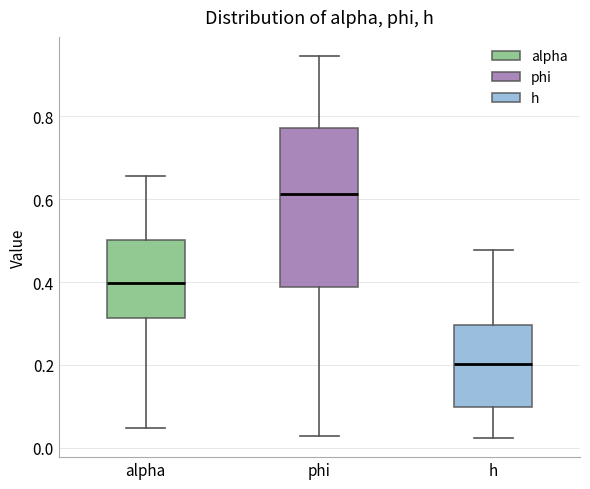

Which box's median line is the highest?

phi